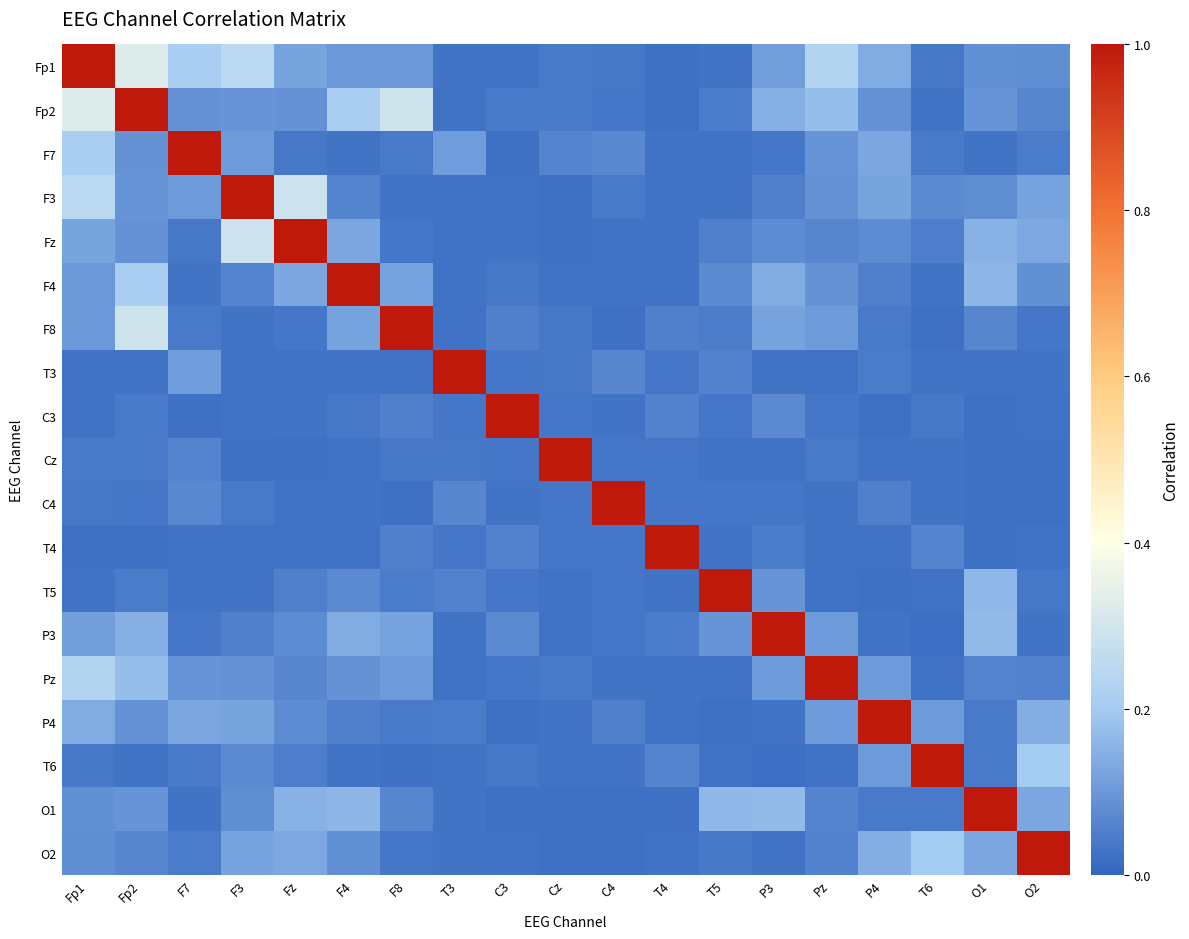

What is the maximum value shown in the chart?

1.0